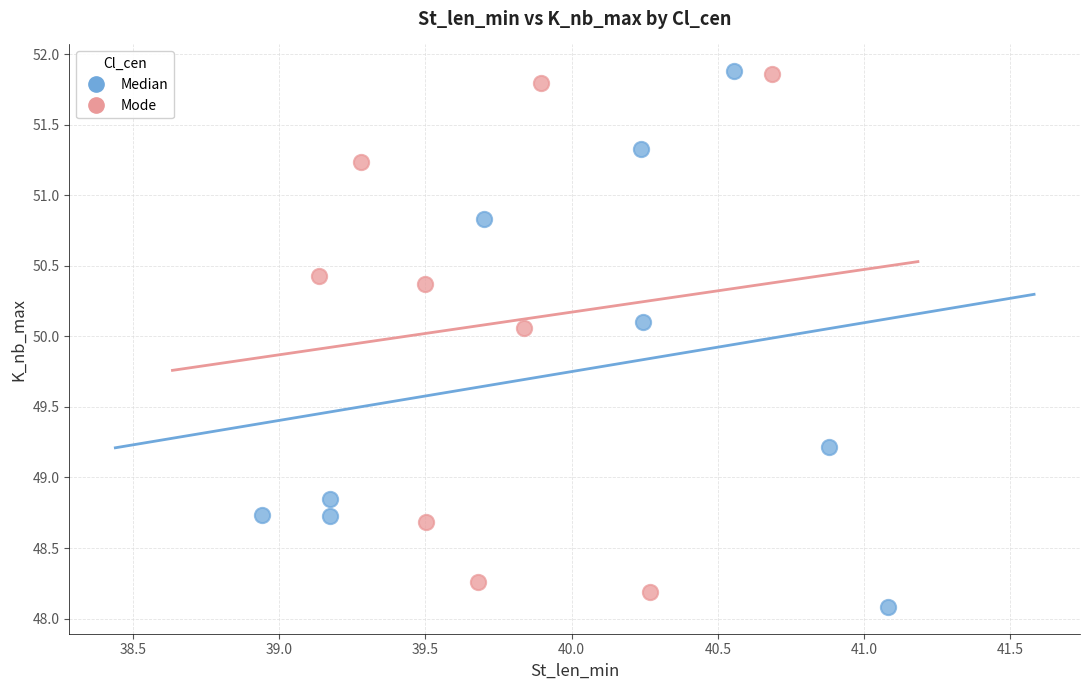

What are all the series names shown in the legend?

Median, Mode